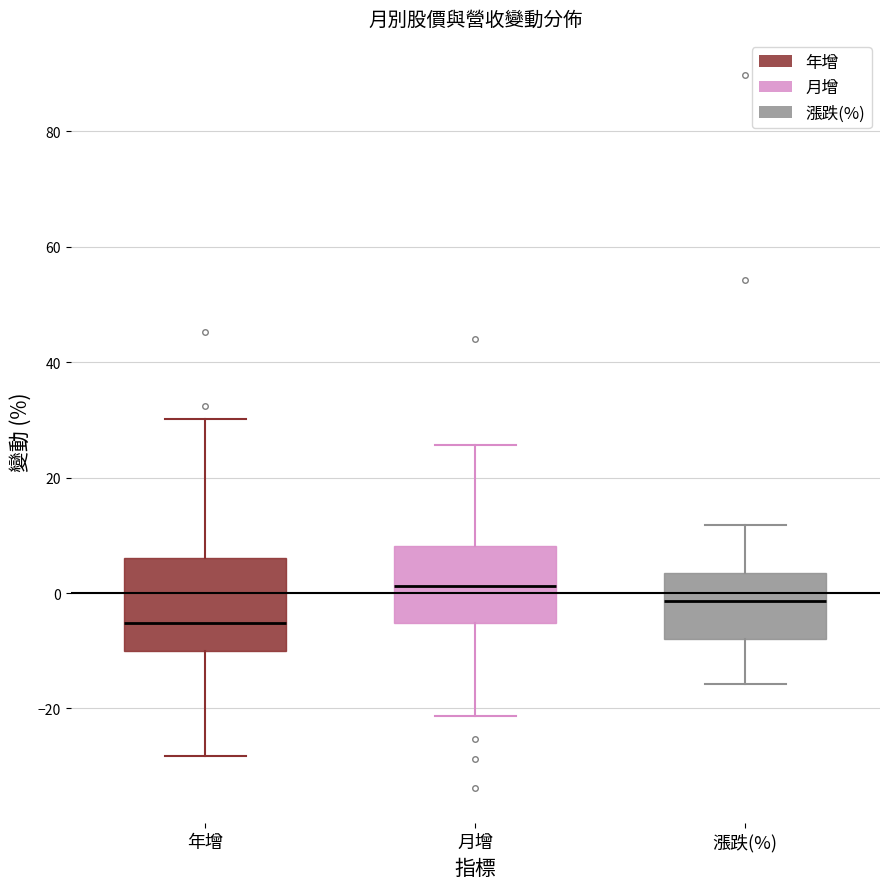

Reading left to right, transcribe this box plot: for each box, give where its median line is, the range the box spans, and where its two whiskers end, as read against the y-axis. The values are not printed on the chart, so give them approximately, as read against the axis.

年增: median -6, box -10 to 6, whiskers -28 to 30
月增: median 2, box -6 to 8, whiskers -22 to 26
漲跌(%): median -2, box -8 to 4, whiskers -16 to 12